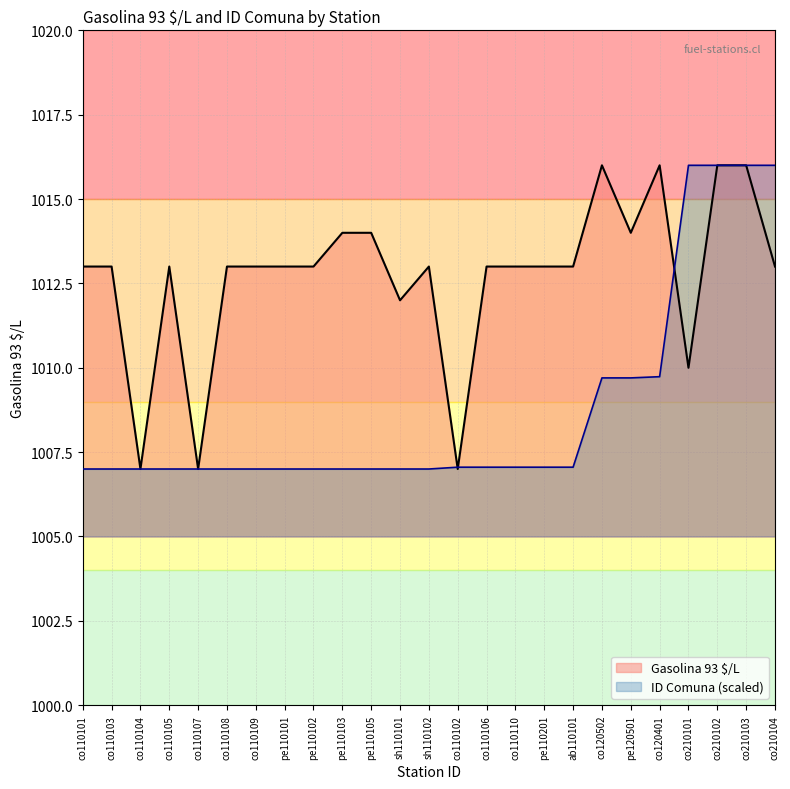

List the series in order of their peak value, highest first.

Gasolina 93 $/L, ID Comuna